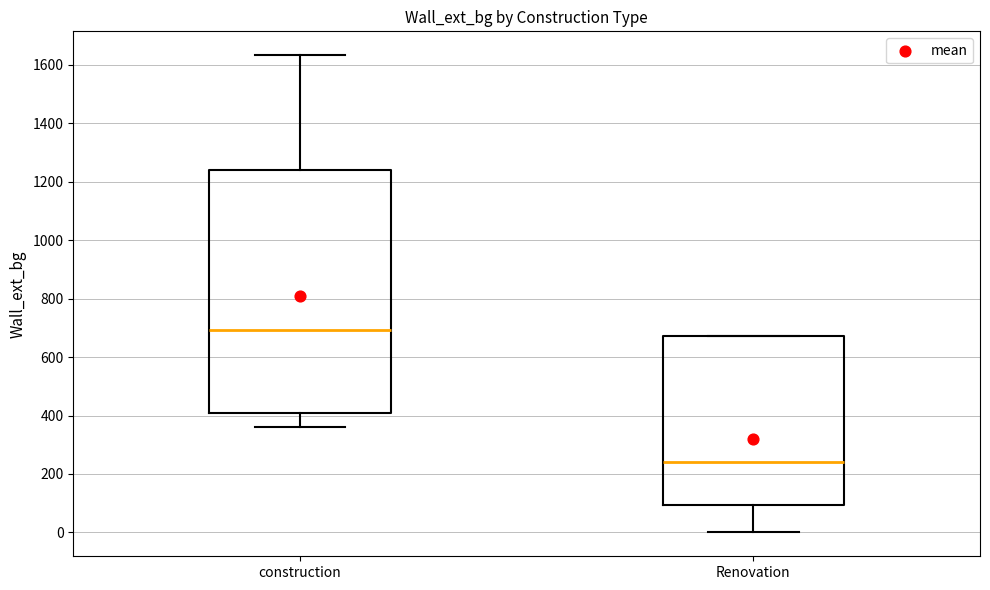

Reading left to right, transcribe this box plot: for each box, give where its median line is, the range the box spans, and where its two whiskers end, as read against the y-axis. The values are not printed on the chart, so give them approximately, as read against the axis.

construction: median 700, box 400 to 1240, whiskers 360 to 1640
Renovation: median 240, box 100 to 680, whiskers 0 to 680